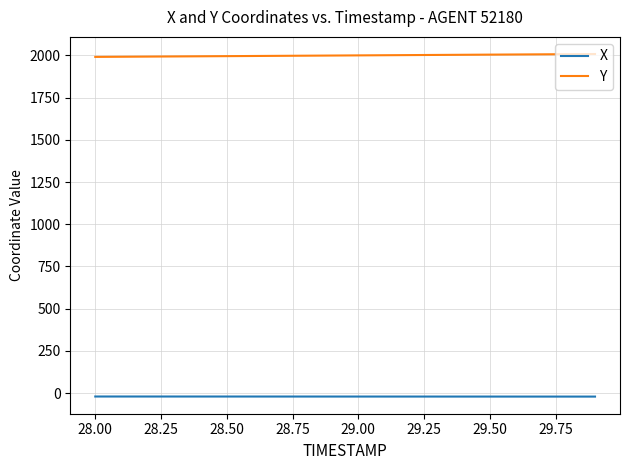

Rank the series by their maximum value, from lowest to highest.

X, Y